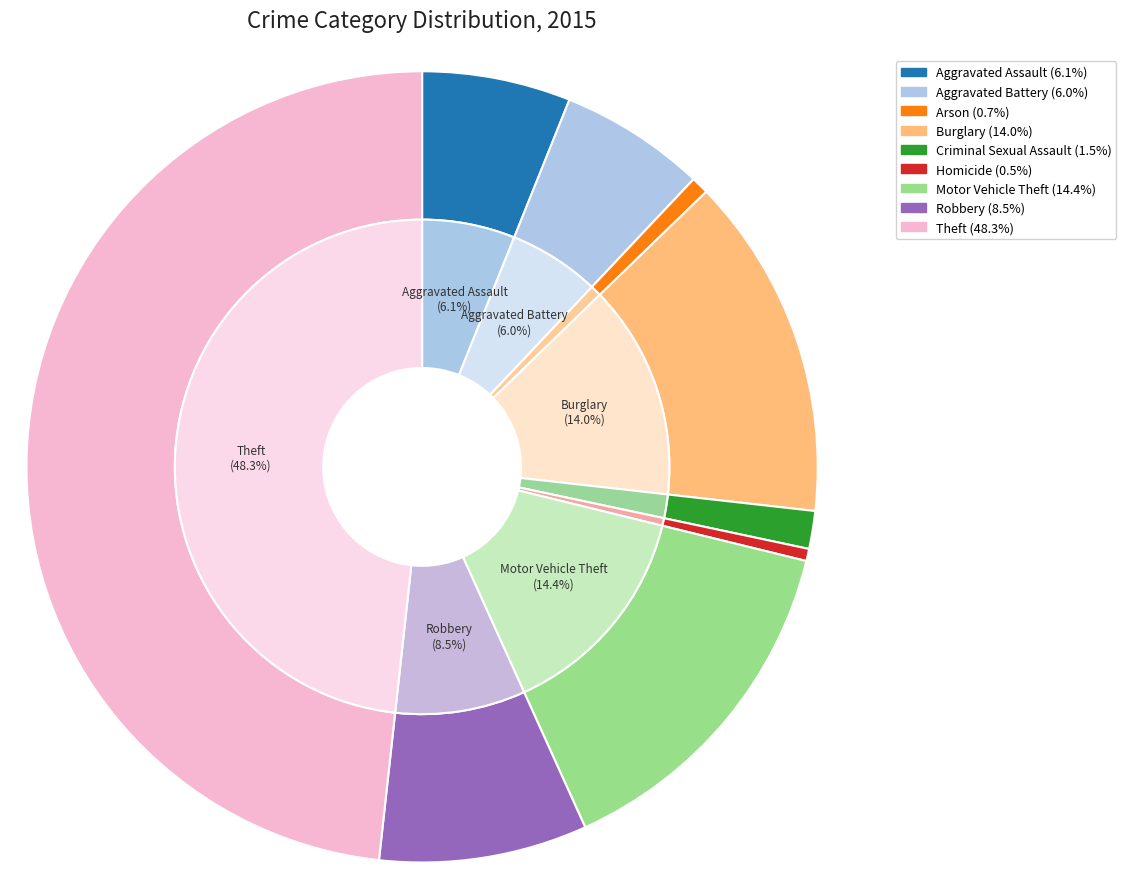

How many segments does this pie chart have?

9